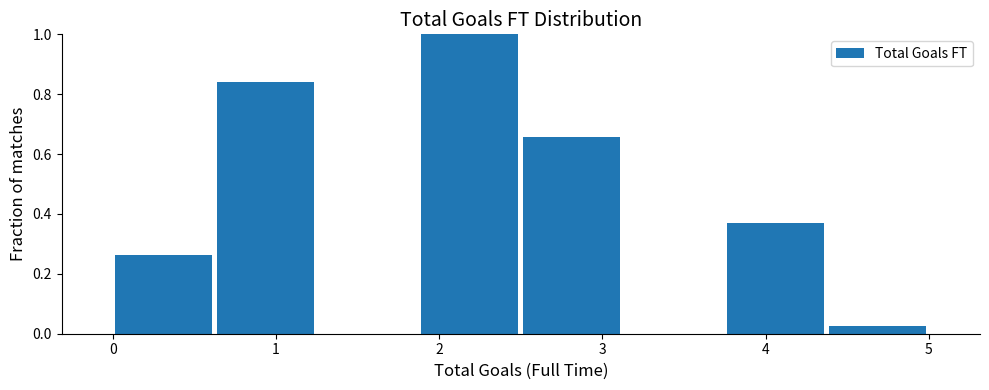

Reading left to right, list every bar in this chart as the range it spans on the x-axis followed by its height. Neither the bar edges nor the heights are printed on the chart, so give them approximately, as read against the axes.

0.0 to 0.6: 0.26
0.6 to 1.3: 0.84
1.3 to 1.9: 0
1.9 to 2.5: 1.00
2.5 to 3.1: 0.66
3.1 to 3.8: 0
3.8 to 4.4: 0.36
4.4 to 5.0: 0.02